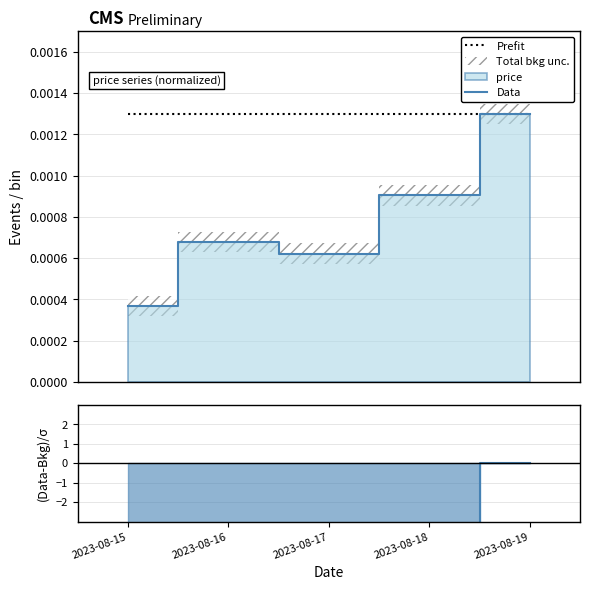

Where is Data nearest to the value 0?

2023-08-15